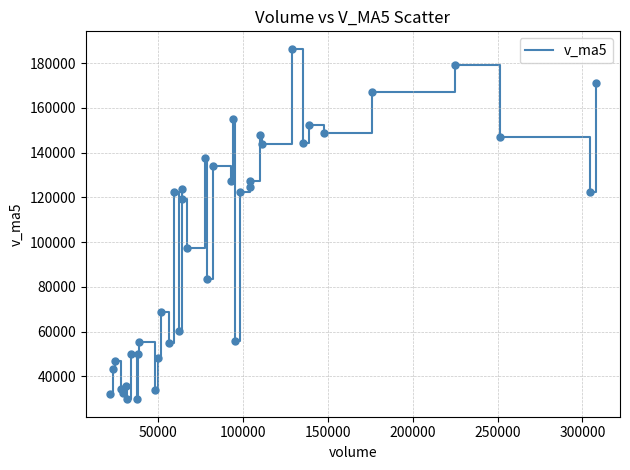

What is the difference between the maximum and minimum values?

156576.9